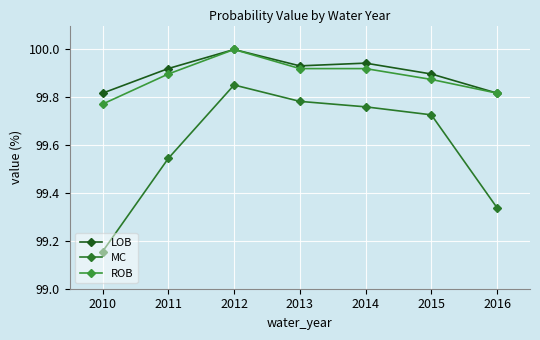

What is the difference between the maximum and minimum values in the LOB series?

0.2